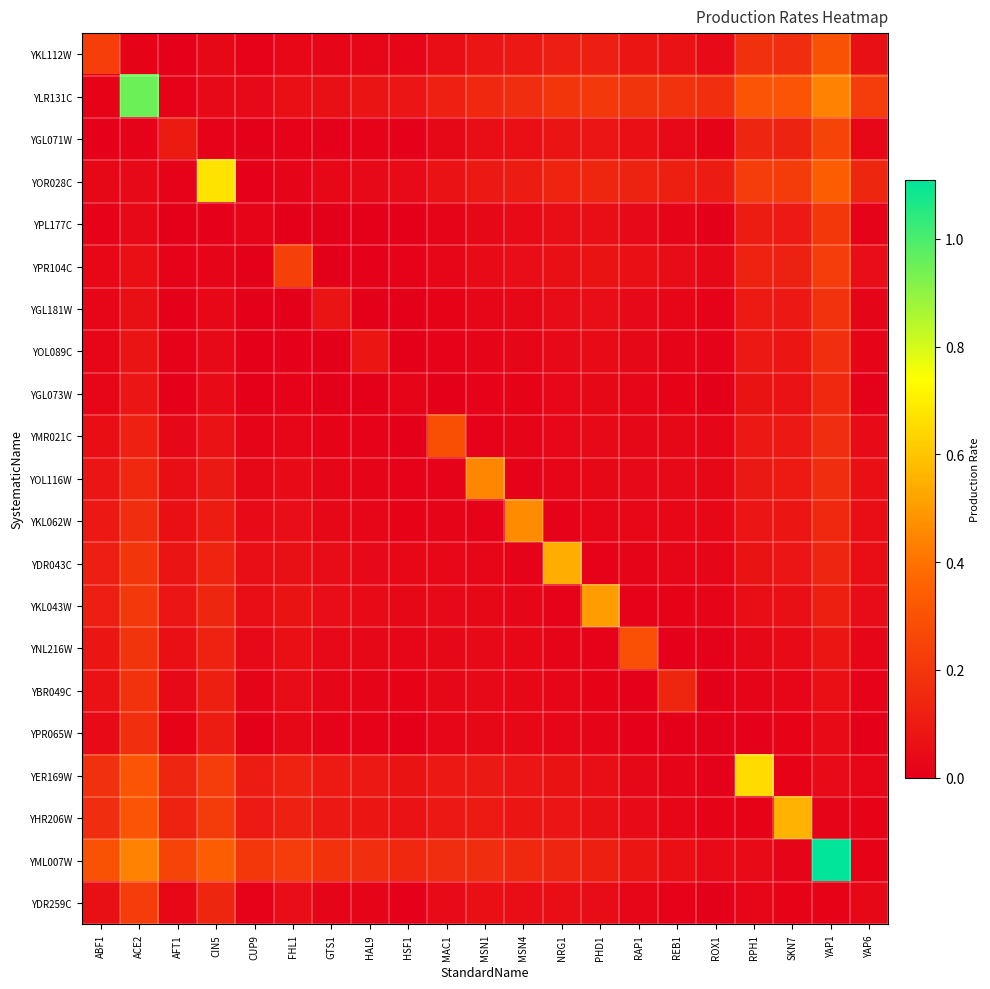

What is the difference between the highest and lowest values at ABF1?

0.3